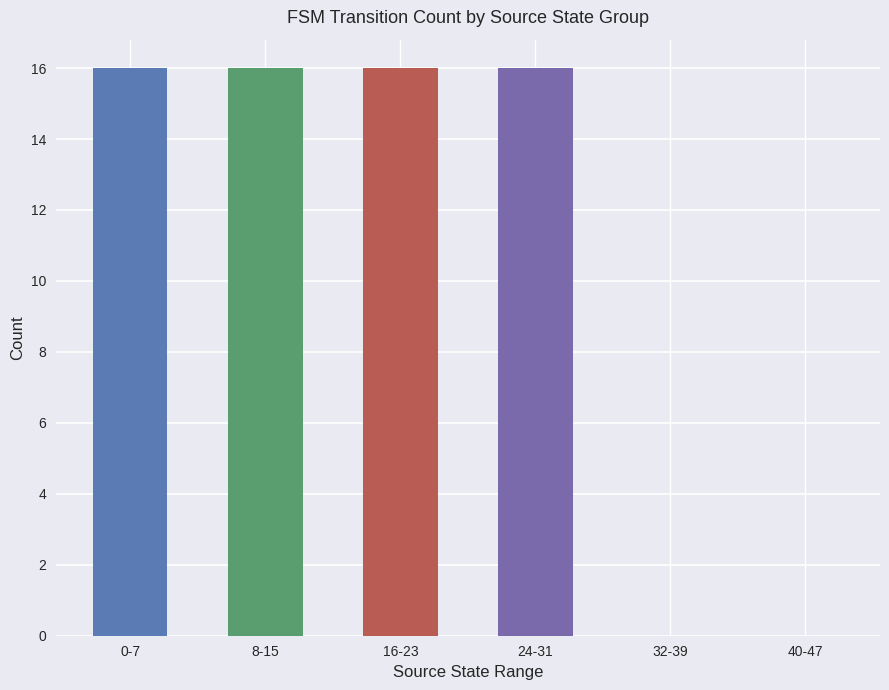

What value does the data have at 0-7, to the nearest 10?

20